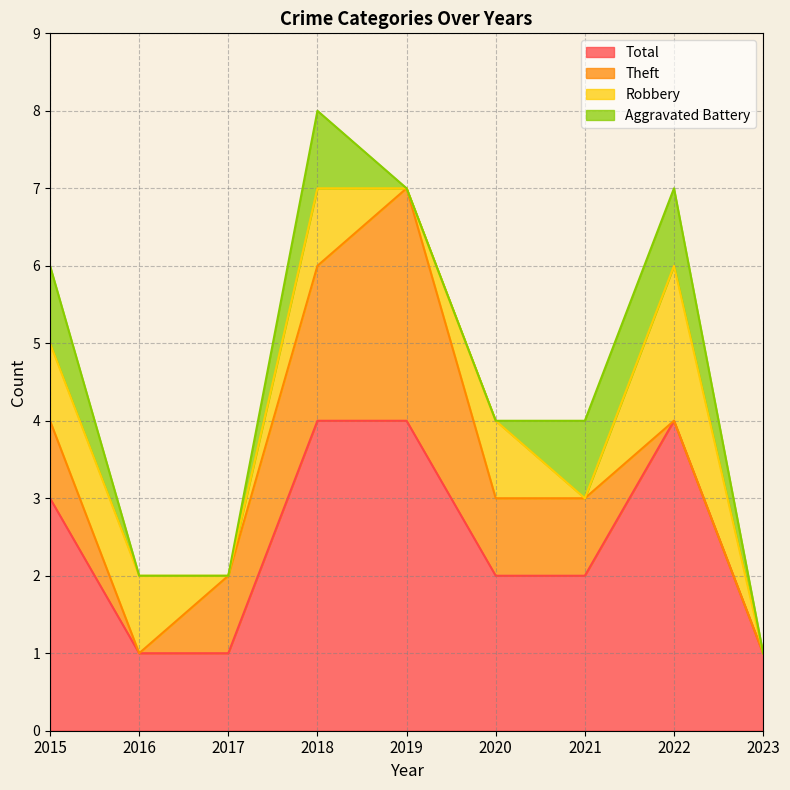

The value of Theft at 2016 is 0. True or false?

True